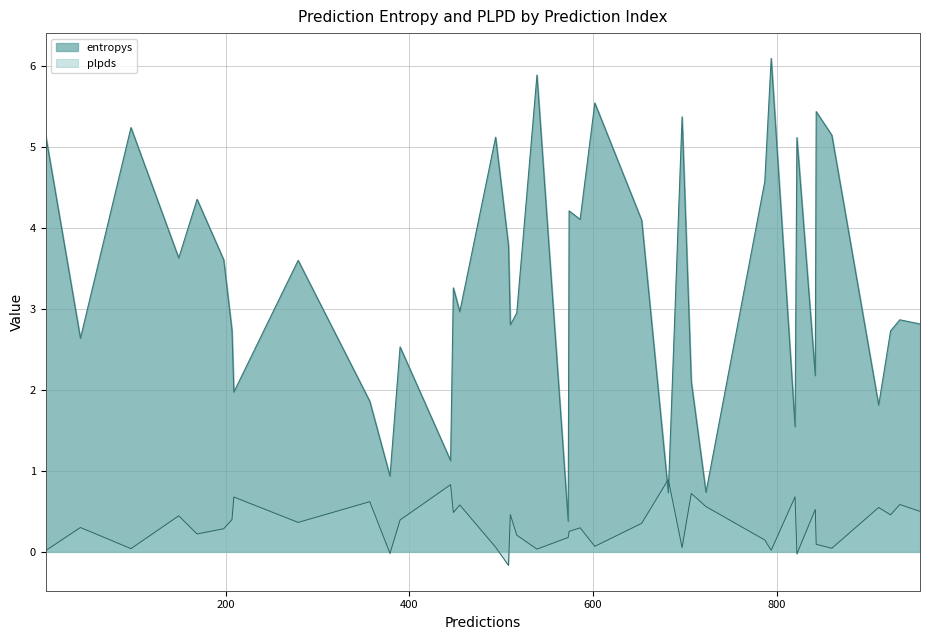

At 22, list the series in order from smallest to largest.

plpds, entropys